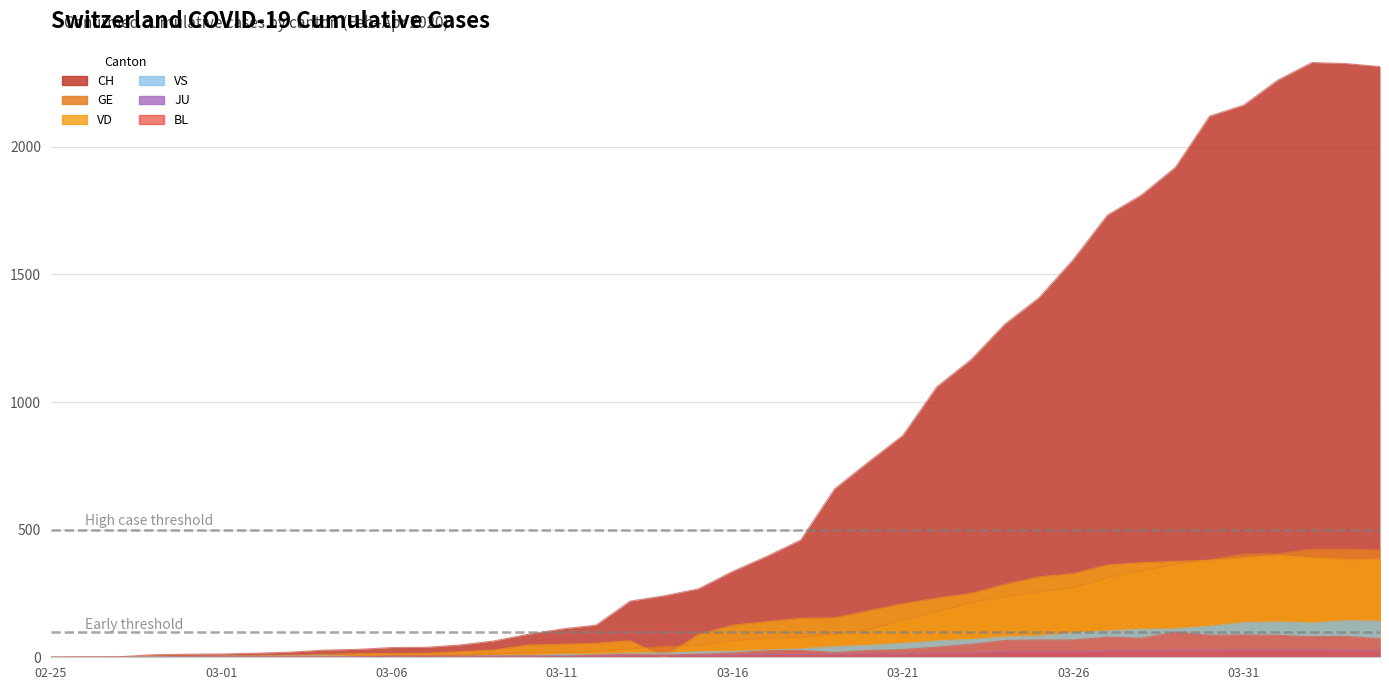

What is the label of the 7th point from the left?

2020-03-02